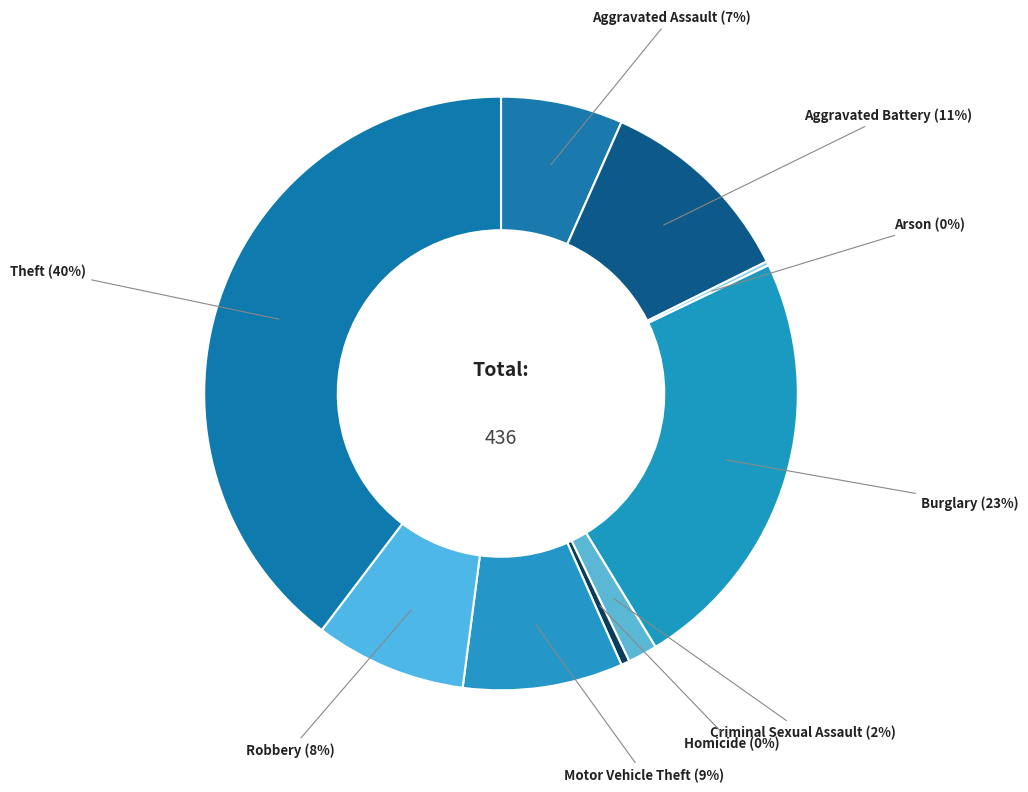

The Motor Vehicle Theft slice represents 22% of the pie. True or false?

False